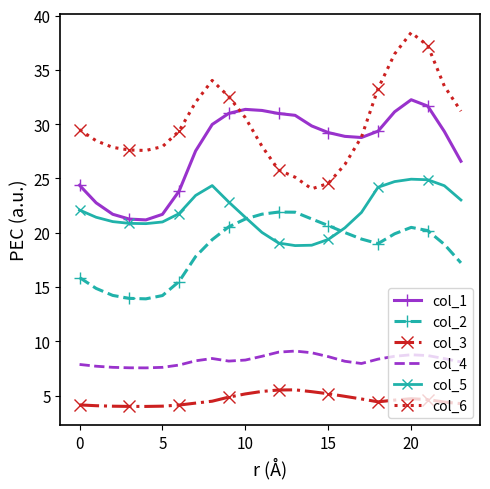

True or false: col_5 has more than 0 points higher than both neighbors.

True